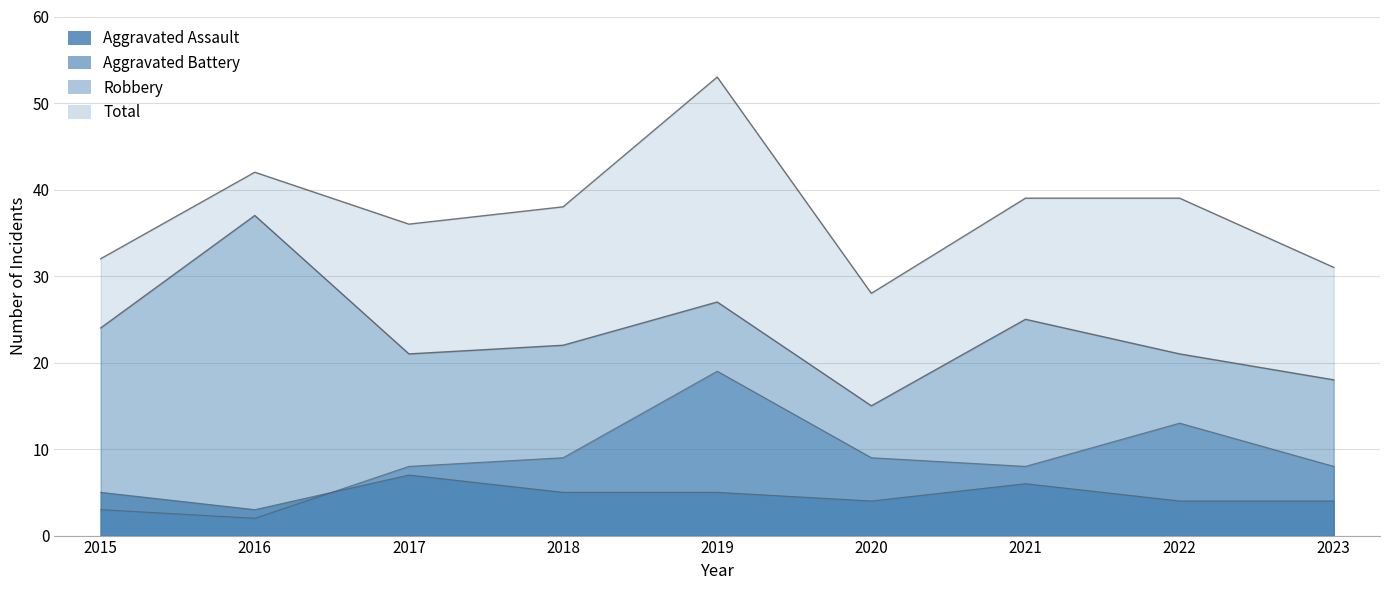

What is the minimum value shown in the chart?

2